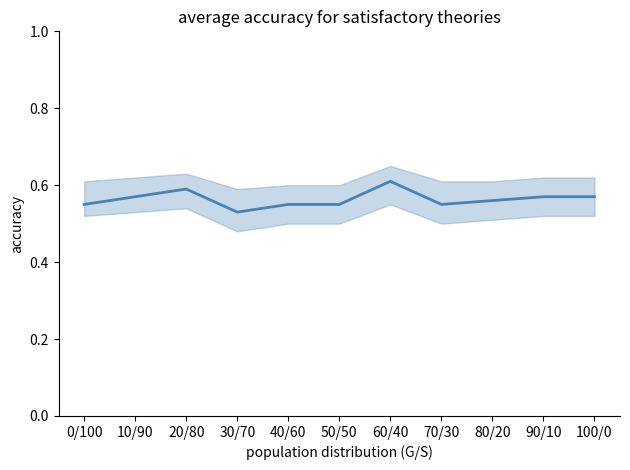

True or false: the data shows 0.6 at 70/30.

True